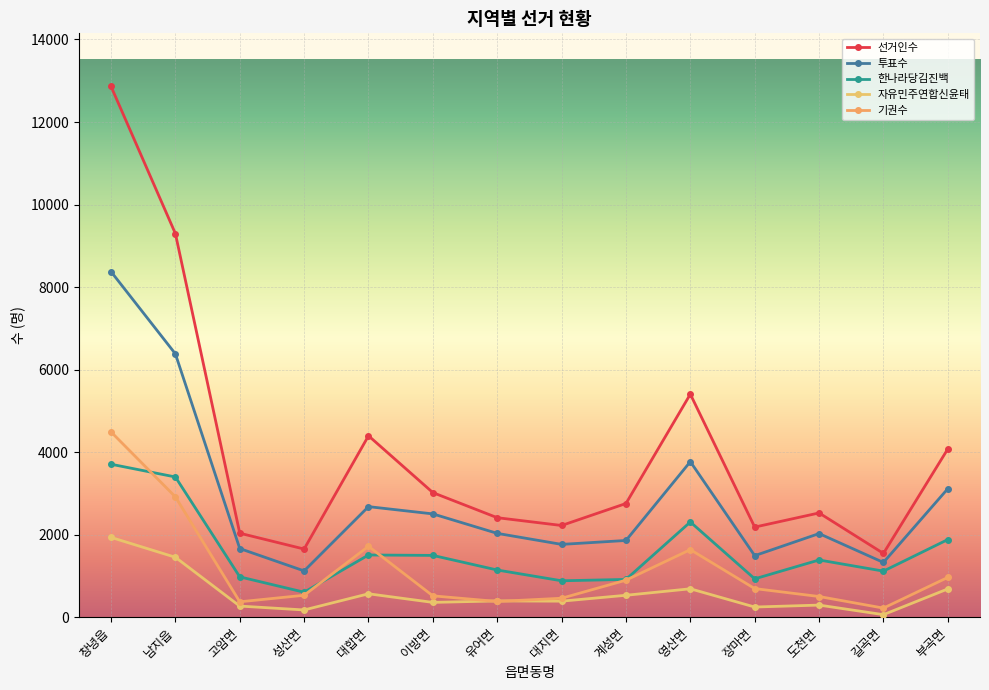

Is the value of 선거인수 at 창녕읍 greater than the value of 자유민주연합신윤태 at 유어면?

Yes